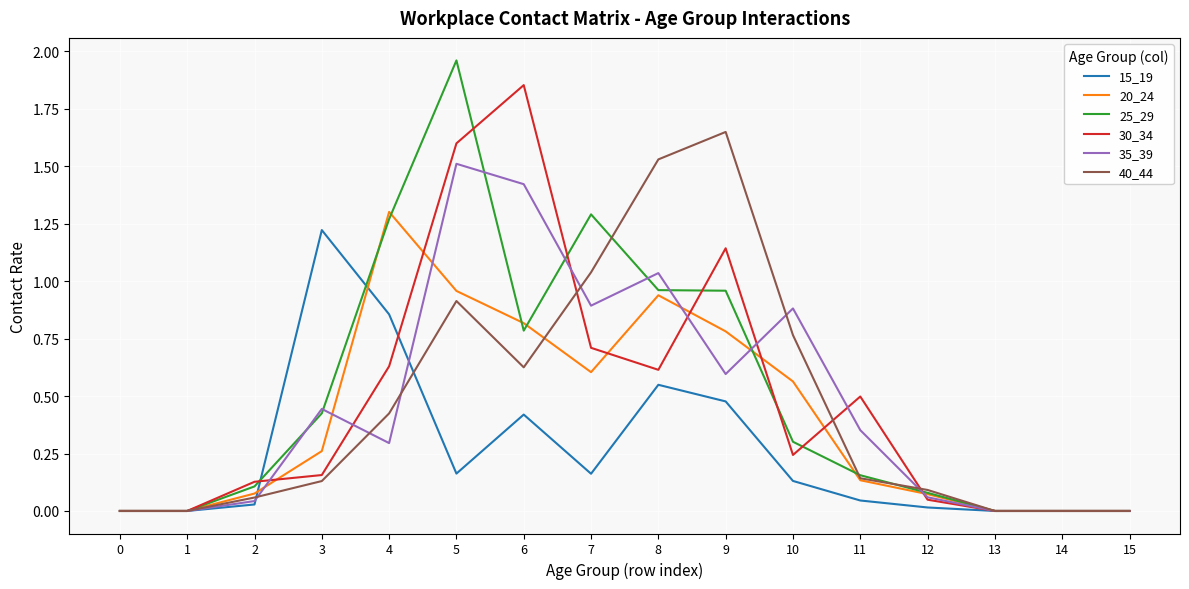

Between 9 and 13, which series saw the biggest shift?

40_44